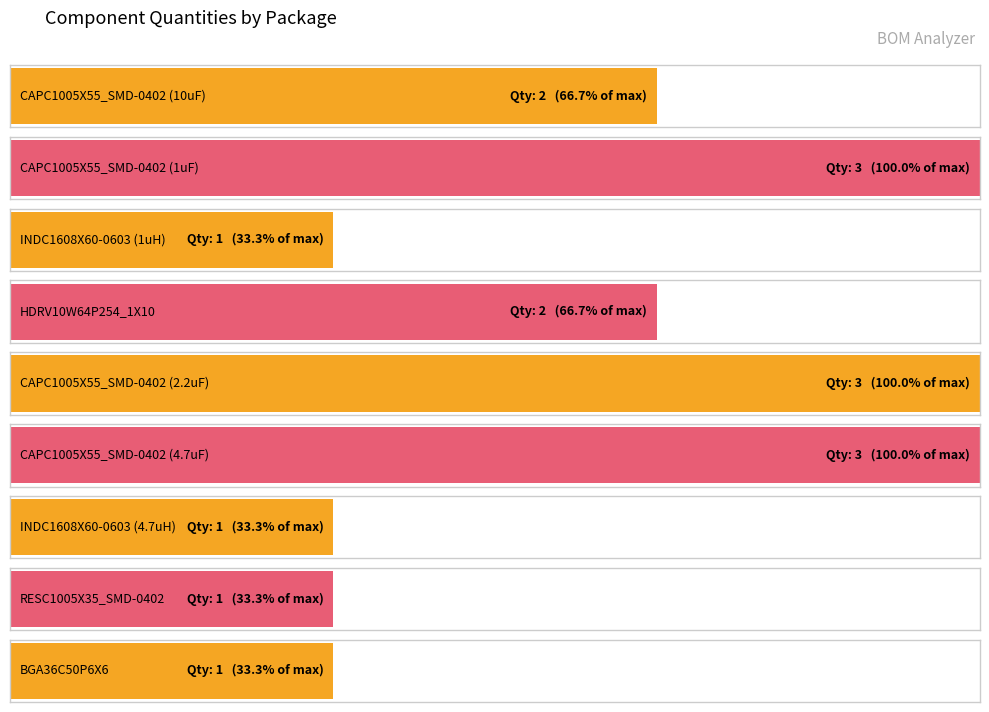

Count the values in the range 1 to 3.

9